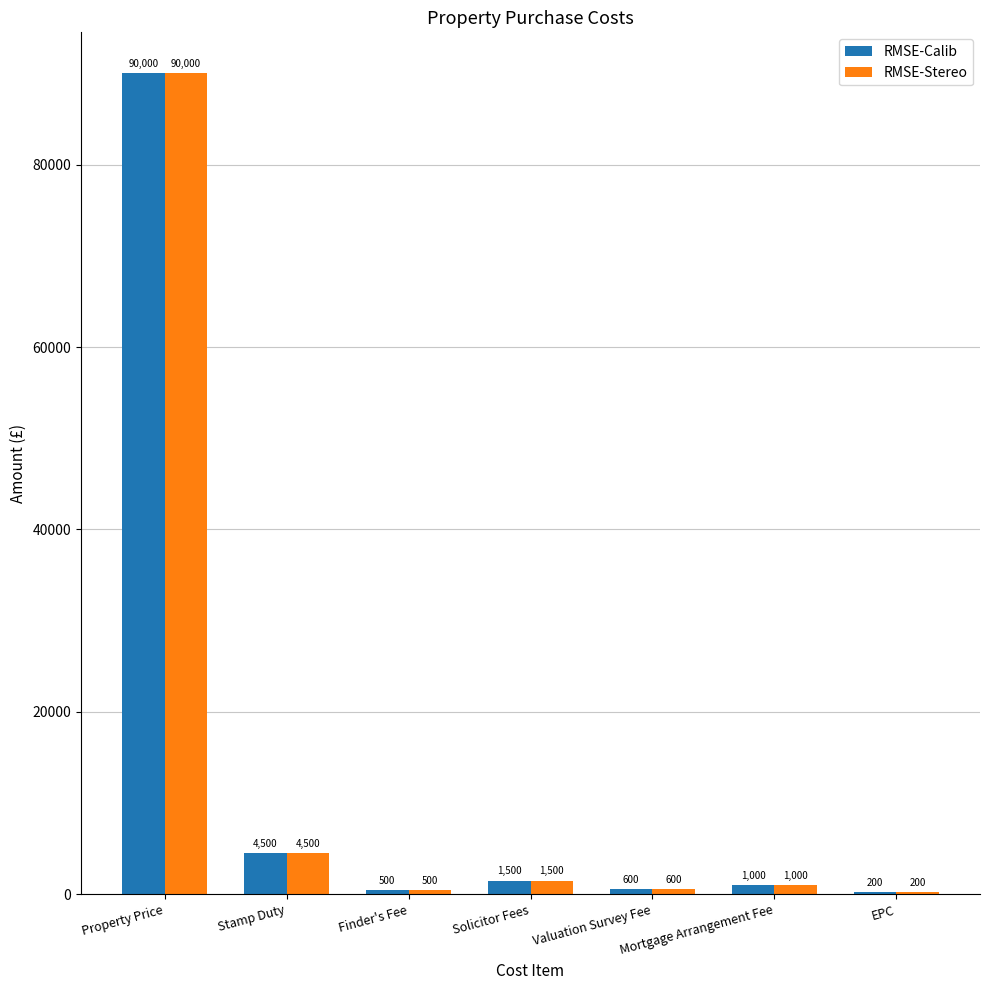

What are all the series names shown in the legend?

RMSE-Calib, RMSE-Stereo